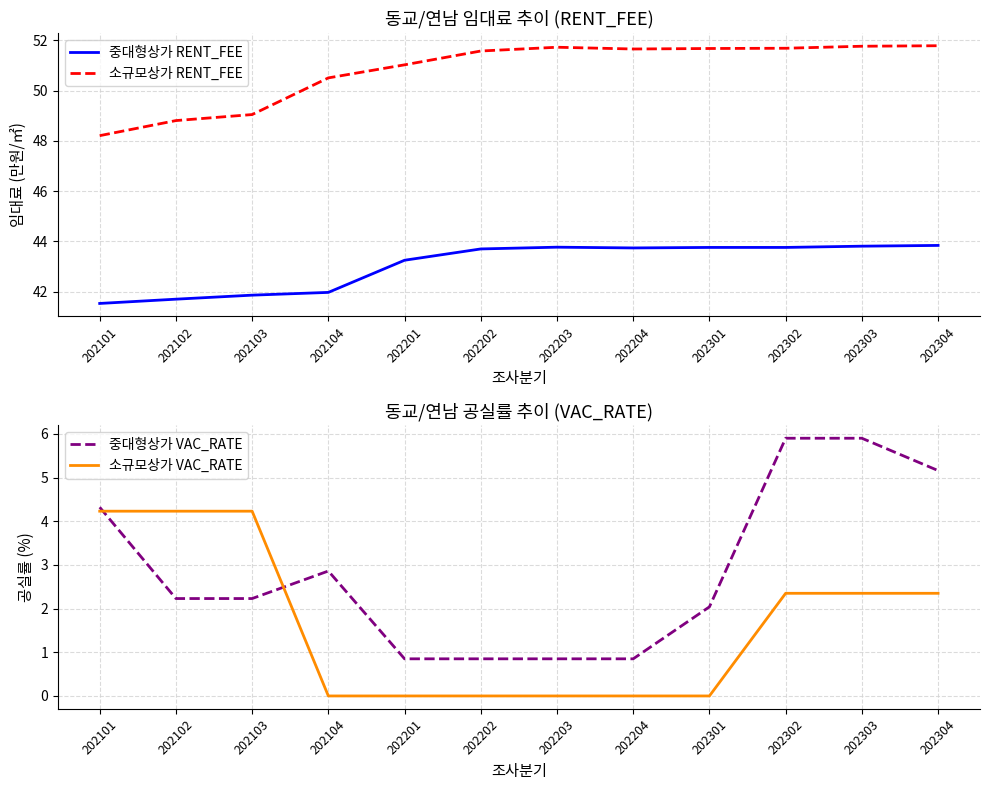

Where does the 중대형상가 RENT_FEE series first go above 43?

202201